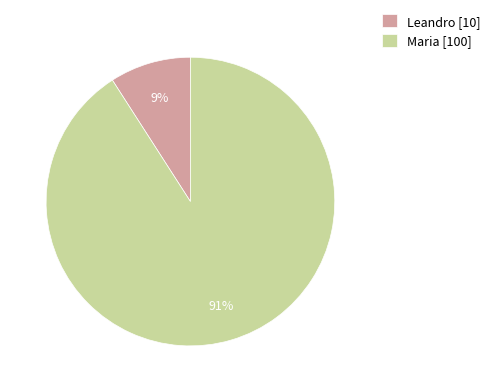

To the nearest percent, what is the average slice percentage?

50%